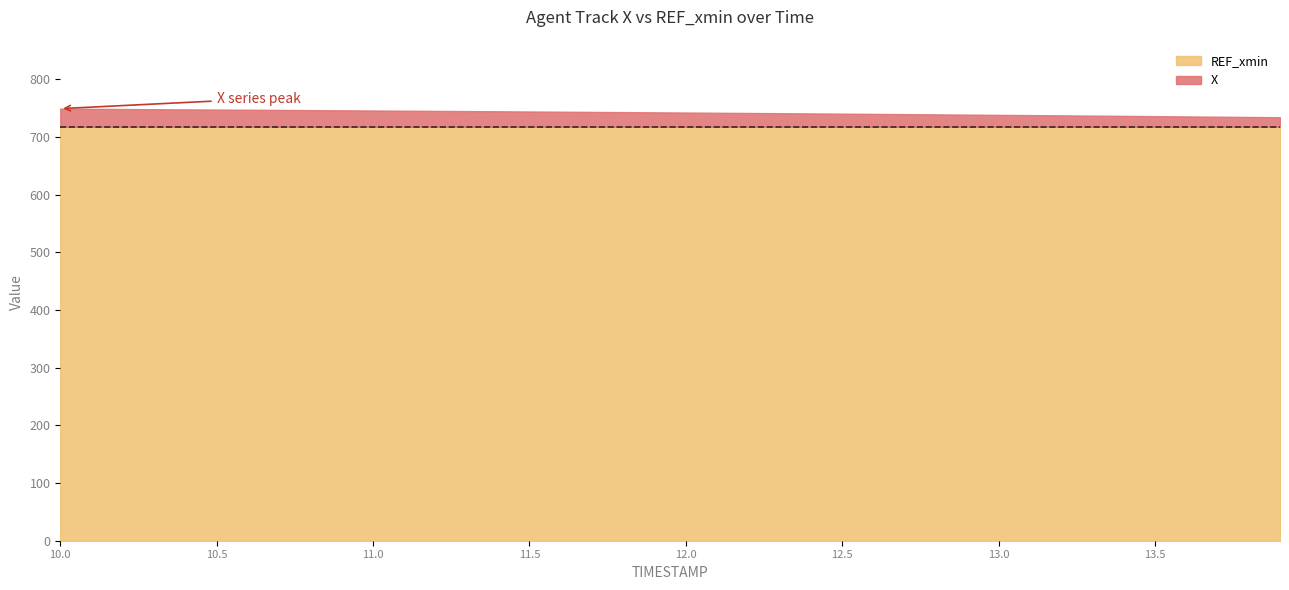

True or false: REF_xmin and X intersect in this chart.

False